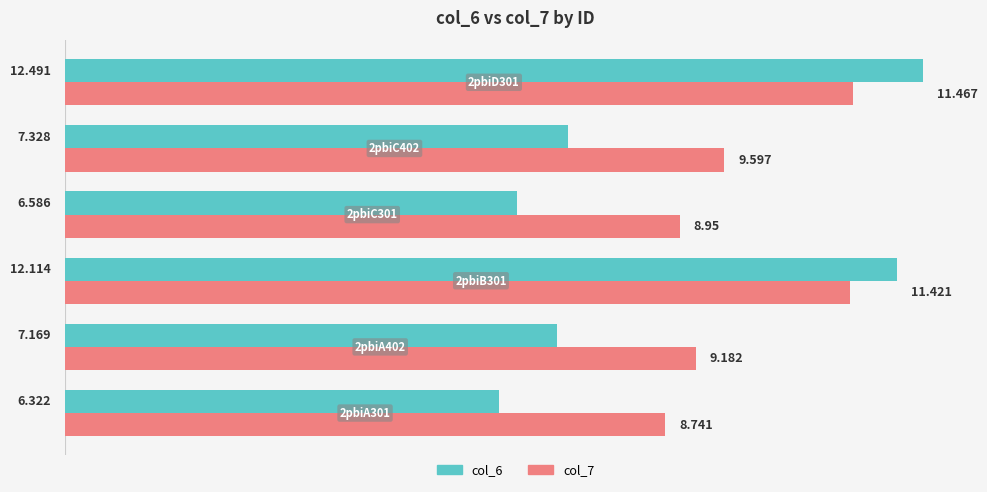

How many data points does each series have?

6